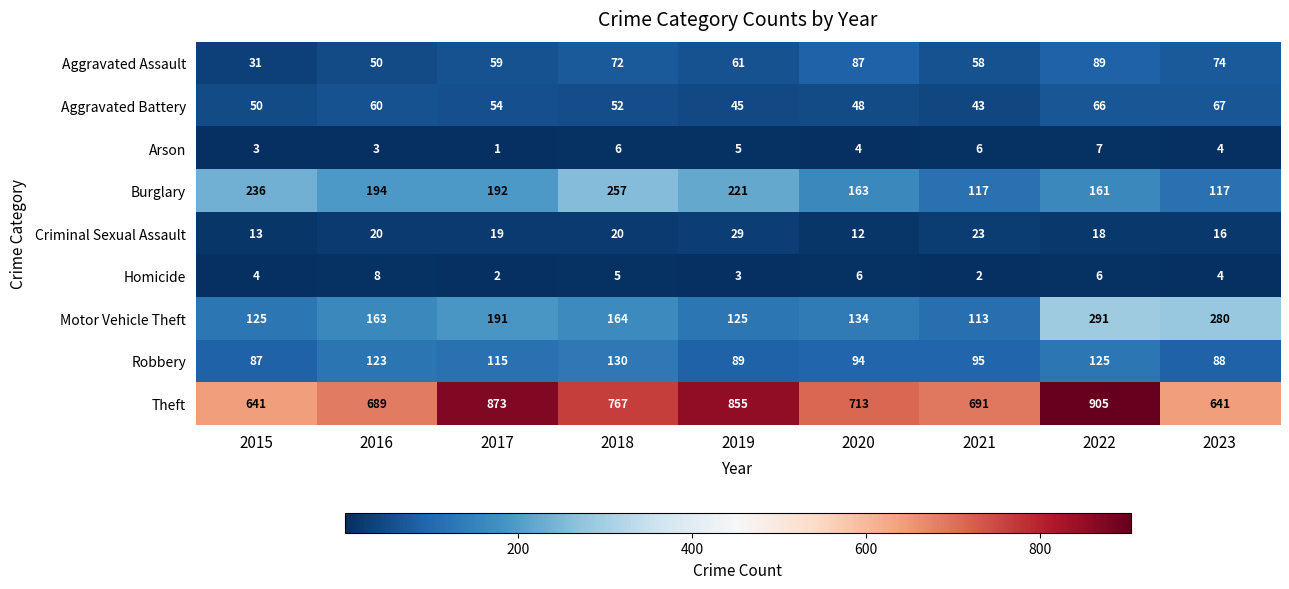

What is the maximum value shown in the chart?

905